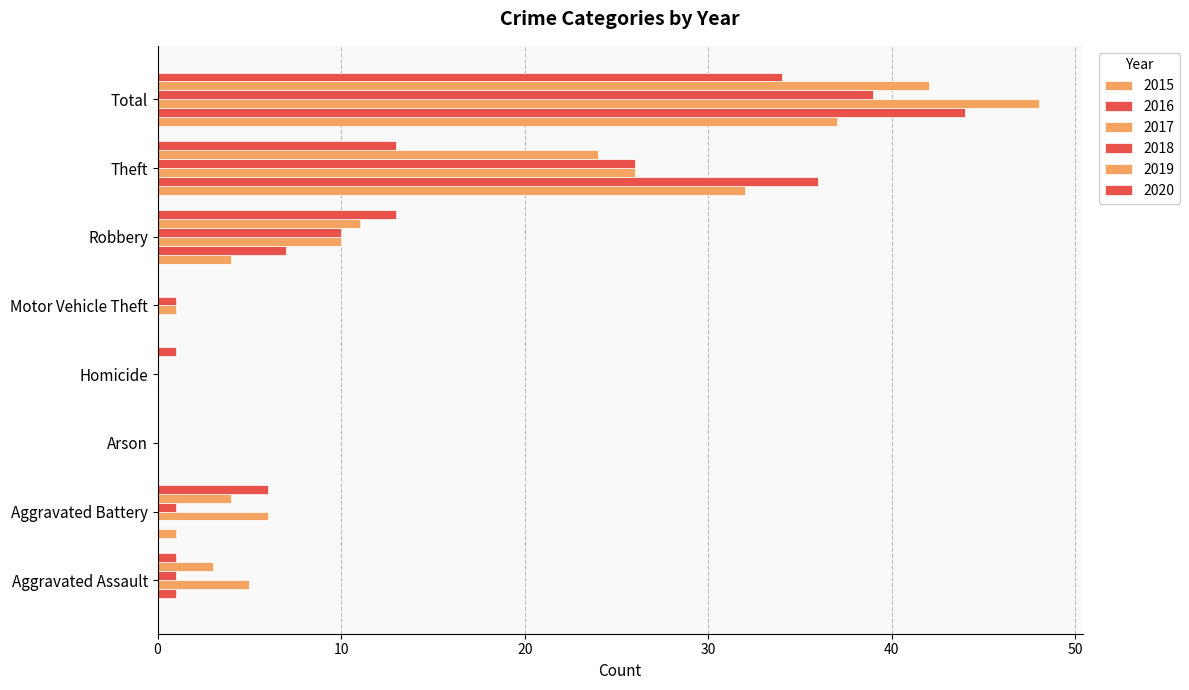

Reading right to left, what are all the values shown in this chart?

2015: Total=37	Theft=32	Robbery=4	Motor Vehicle Theft=0	Homicide=0	Arson=0	Aggravated Battery=1	Aggravated Assault=0
2016: Total=44	Theft=36	Robbery=7	Motor Vehicle Theft=0	Homicide=0	Arson=0	Aggravated Battery=0	Aggravated Assault=1
2017: Total=48	Theft=26	Robbery=10	Motor Vehicle Theft=1	Homicide=0	Arson=0	Aggravated Battery=6	Aggravated Assault=5
2018: Total=39	Theft=26	Robbery=10	Motor Vehicle Theft=1	Homicide=0	Arson=0	Aggravated Battery=1	Aggravated Assault=1
2019: Total=42	Theft=24	Robbery=11	Motor Vehicle Theft=0	Homicide=0	Arson=0	Aggravated Battery=4	Aggravated Assault=3
2020: Total=34	Theft=13	Robbery=13	Motor Vehicle Theft=0	Homicide=1	Arson=0	Aggravated Battery=6	Aggravated Assault=1